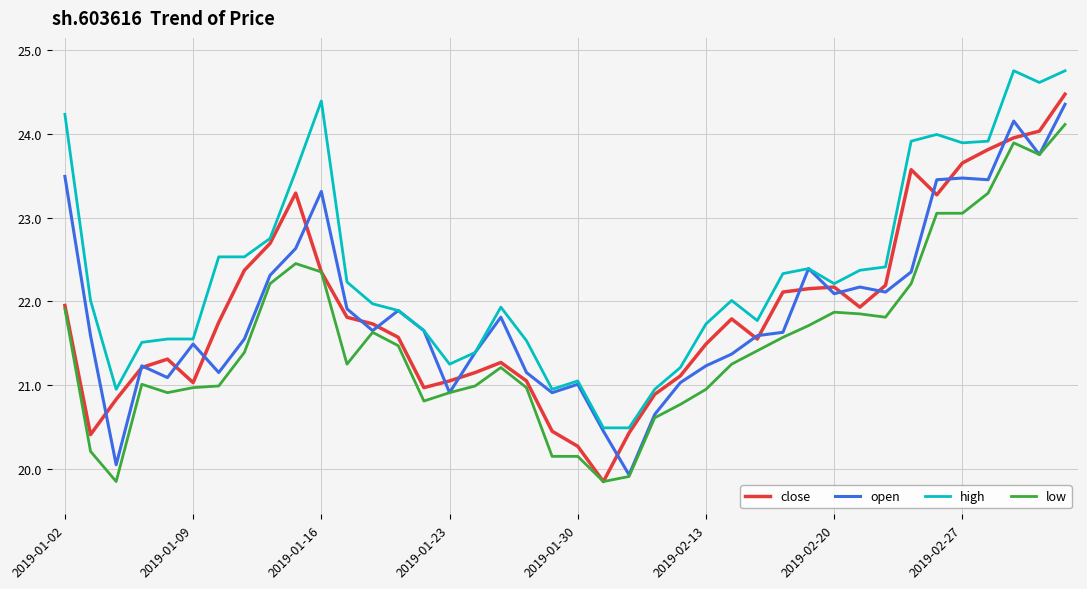

What is the smallest value displayed?

19.8